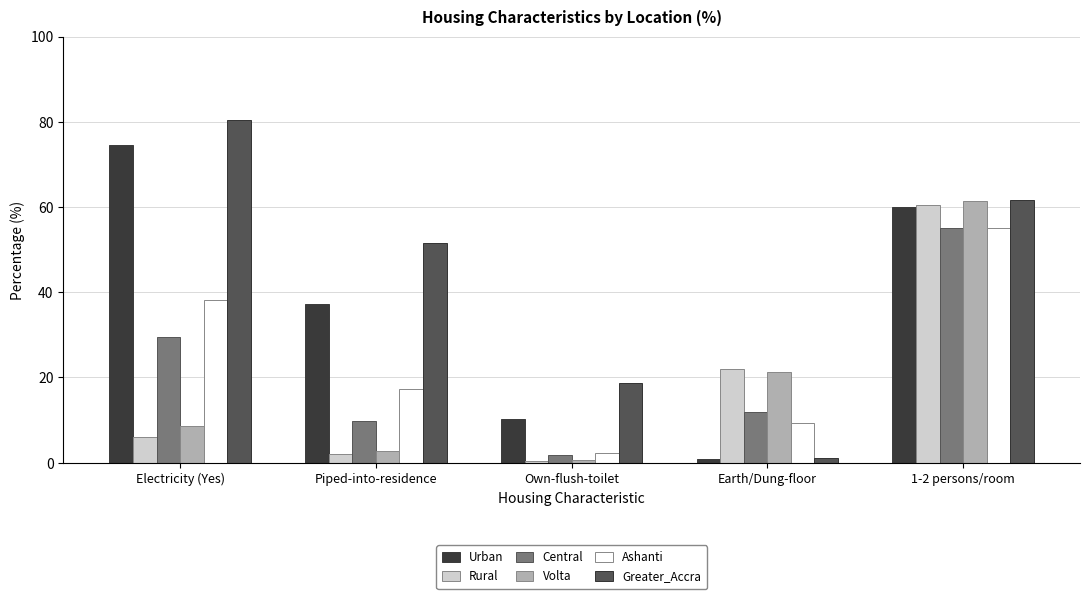

Where is Volta nearest to the value 31?

Earth/Dung-floor